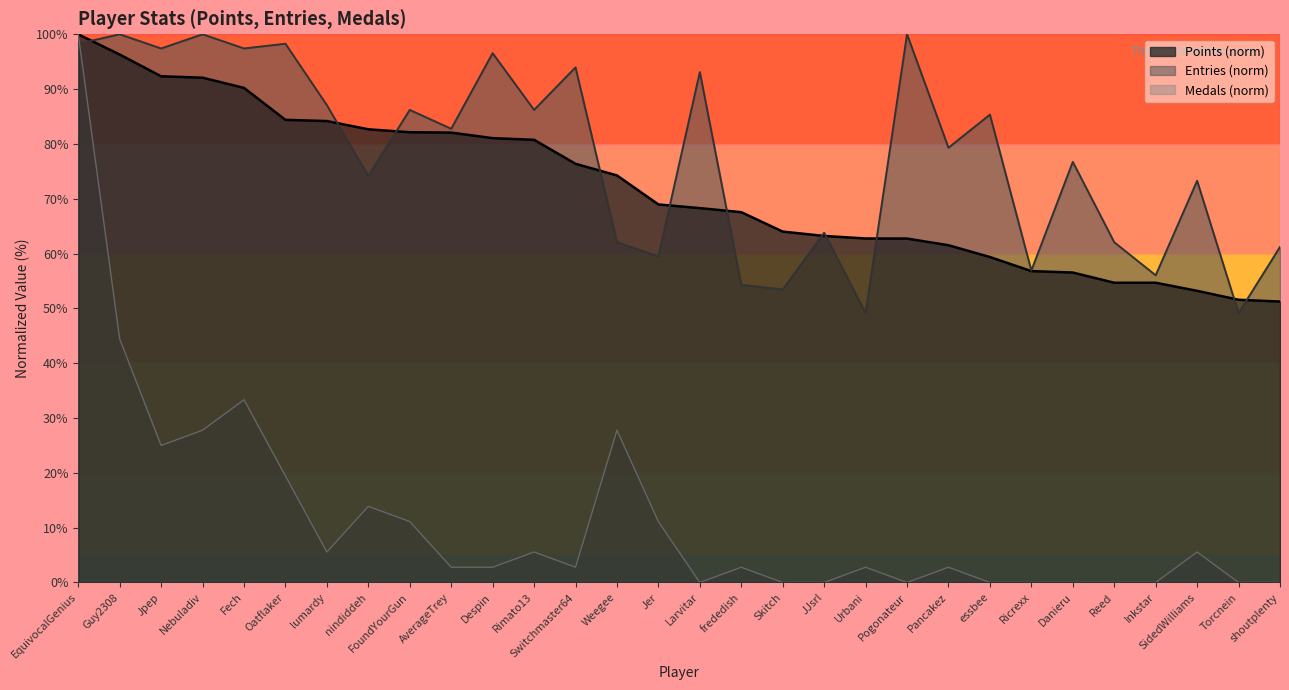

What is the label of the 28th point from the left?

SidedWilliams